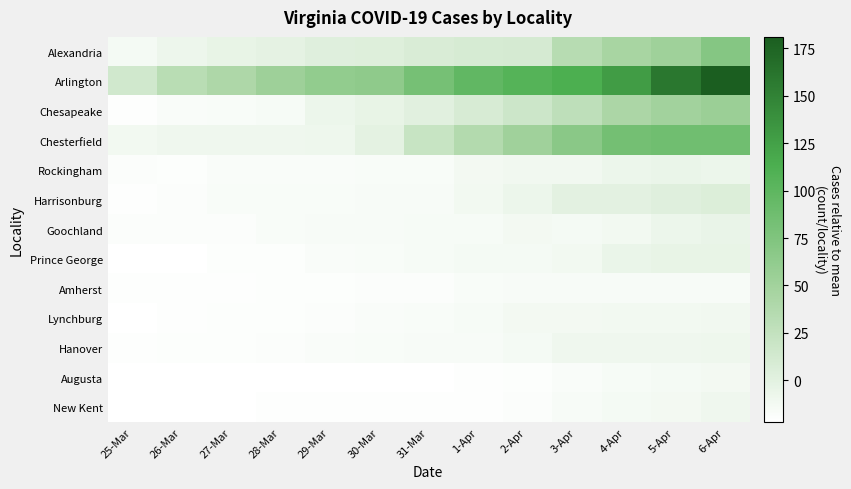

At which category is the sum across all series the highest?

6-Apr